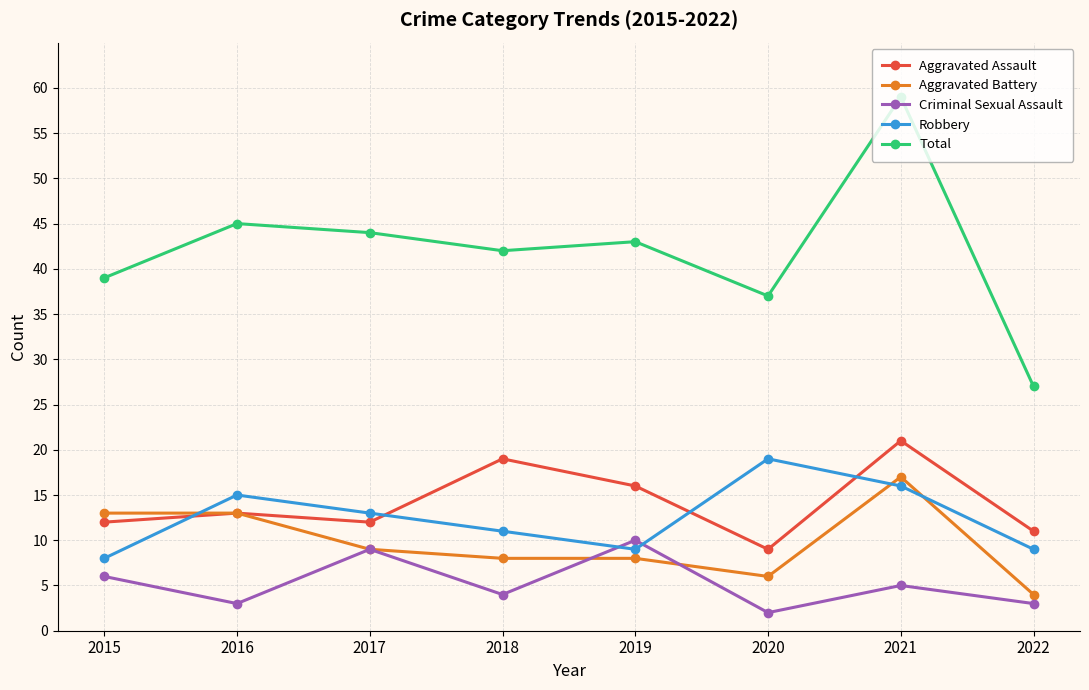

How many lines are shown in the chart?

5